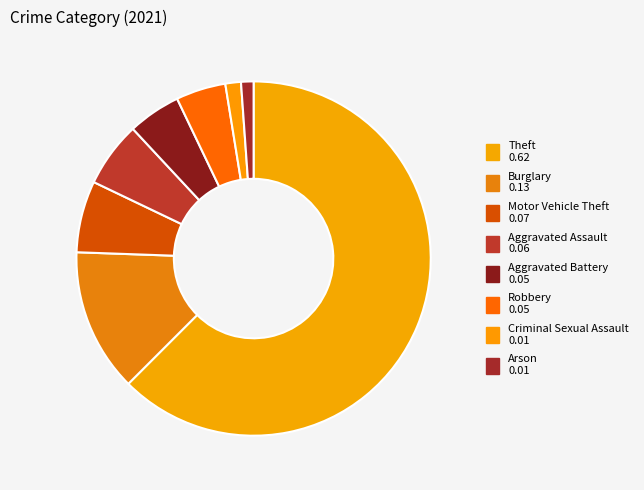

Count the number of slices in the pie.

8